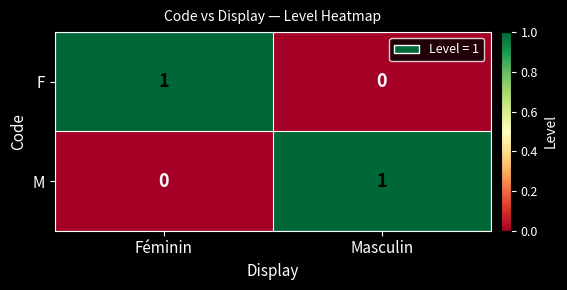

What is the total value across all series at Féminin?

1